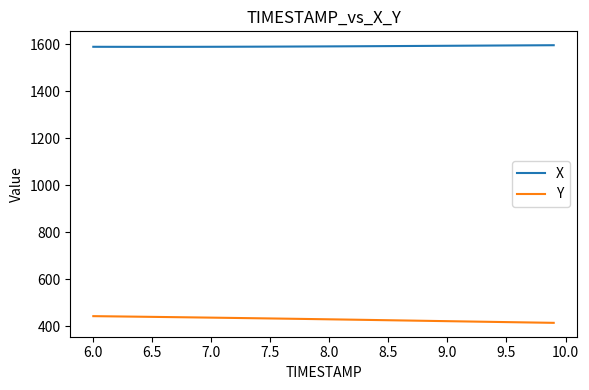

How many values in the Y series are below 431?

20